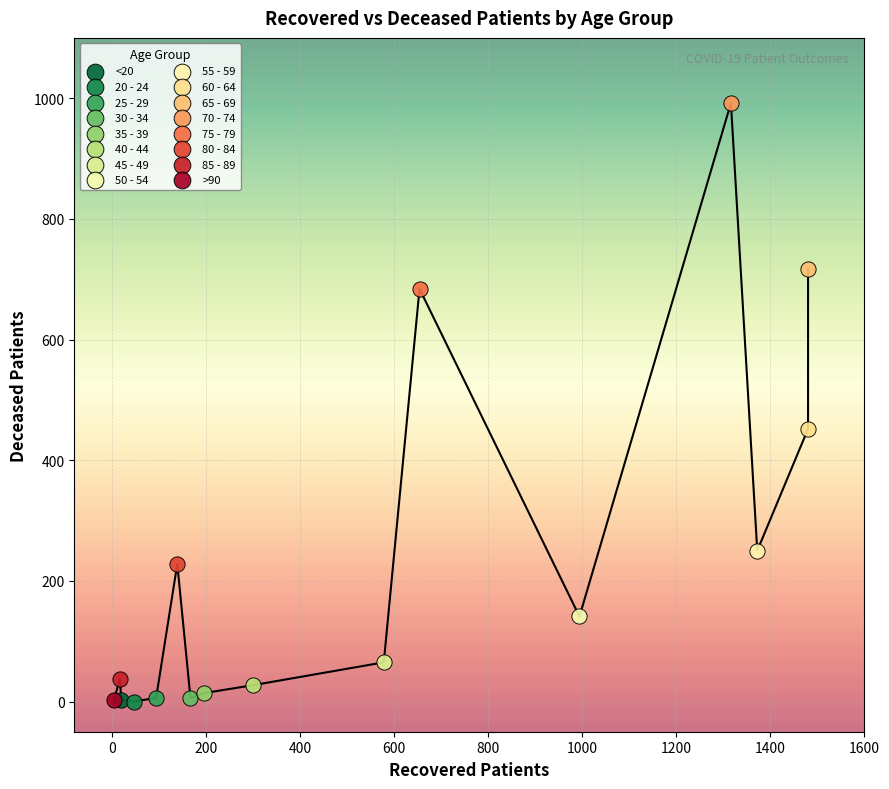

Which series contains the highest Y value?

70 - 74